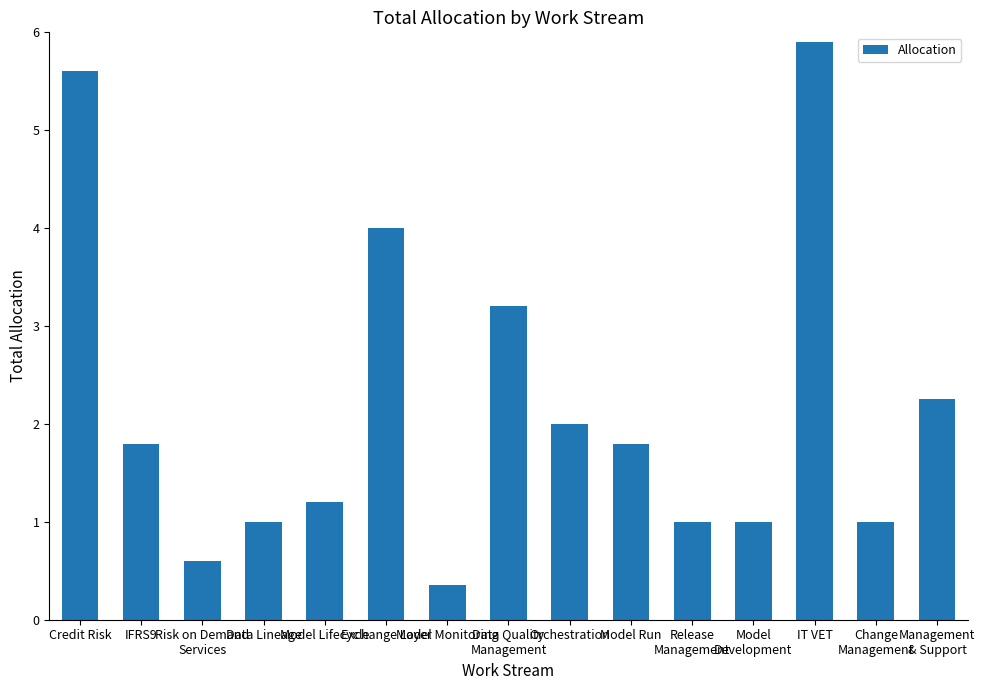

Is it true that the value at Release
Management is 0.7?

False